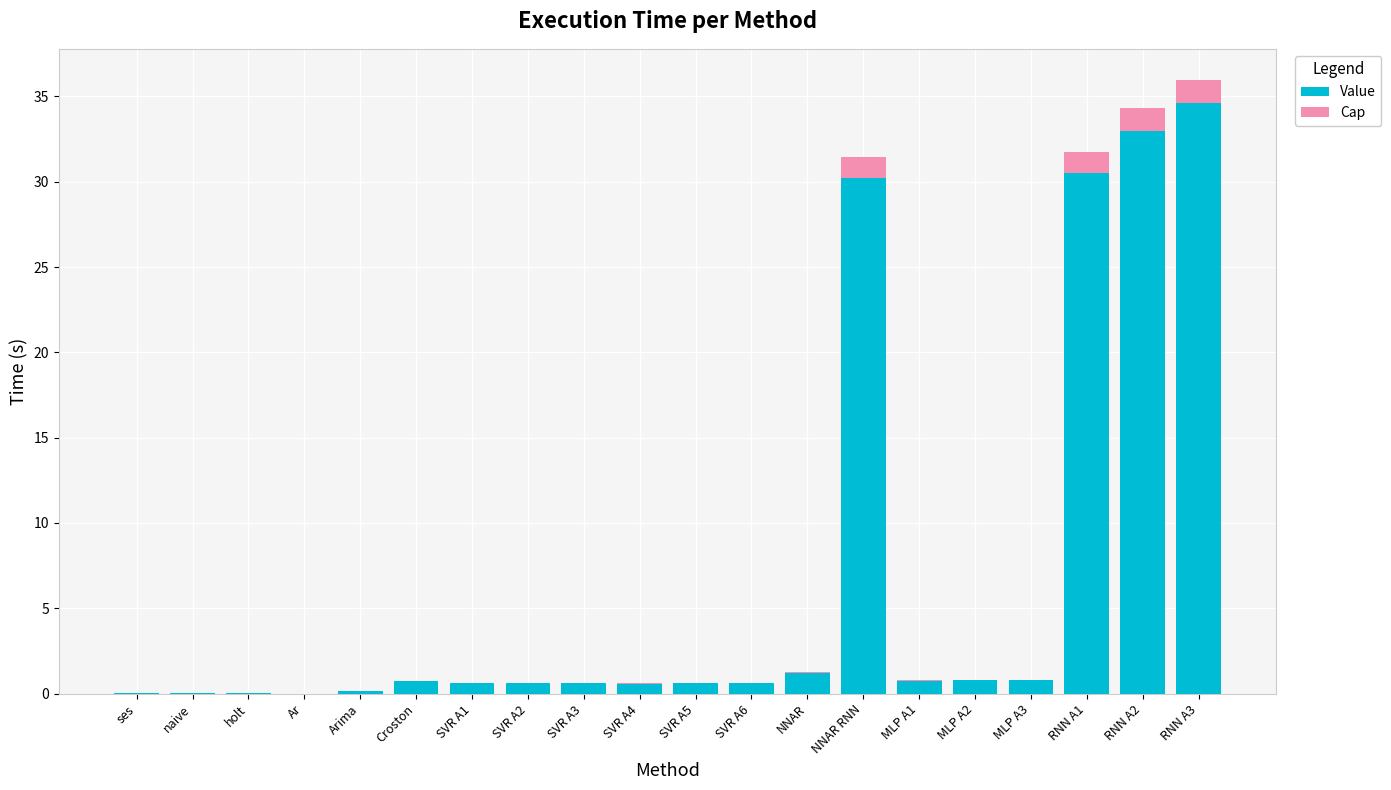

What is the highest value of the Value series?

34.6